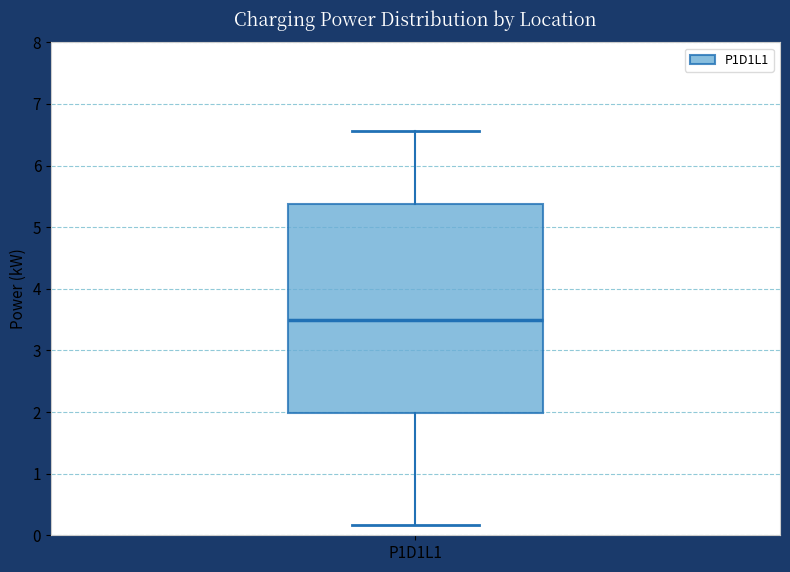

Transcribe this box plot: give where the median line is, the range the box spans, and where the two whiskers end, as read against the y-axis. The values are not printed on the chart, so give them approximately, as read against the axis.

median 3.5, box 2.0 to 5.4, whiskers 0.2 to 6.6